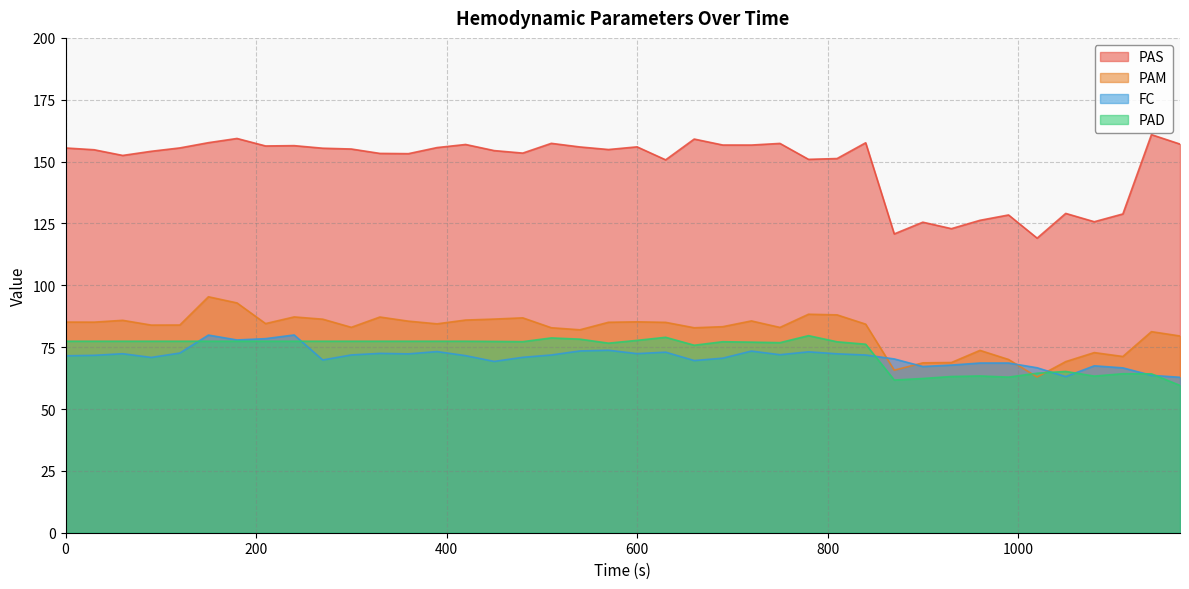

How many interior local valleys does the FC series have?

10